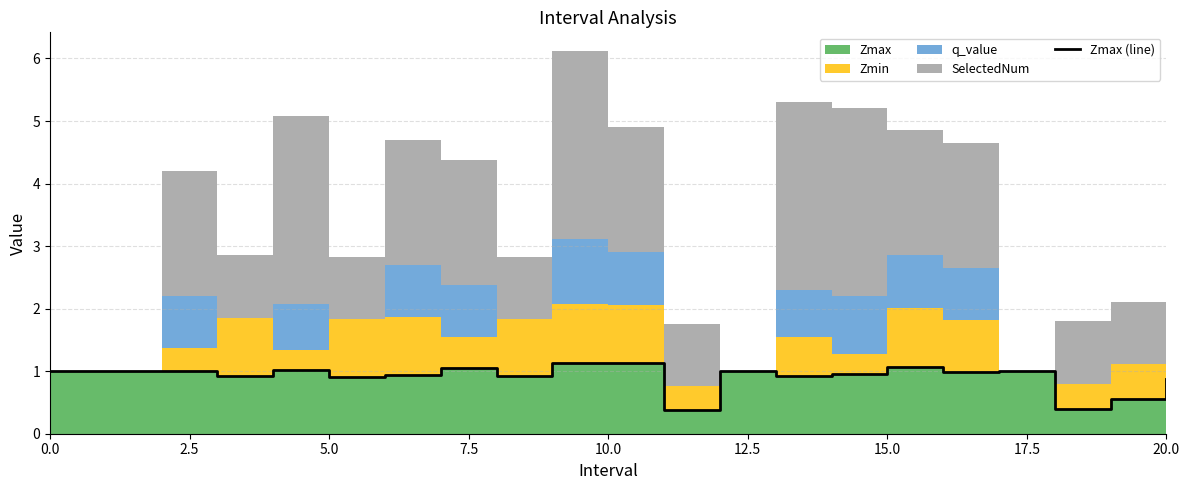

What position from the left is 20?

21